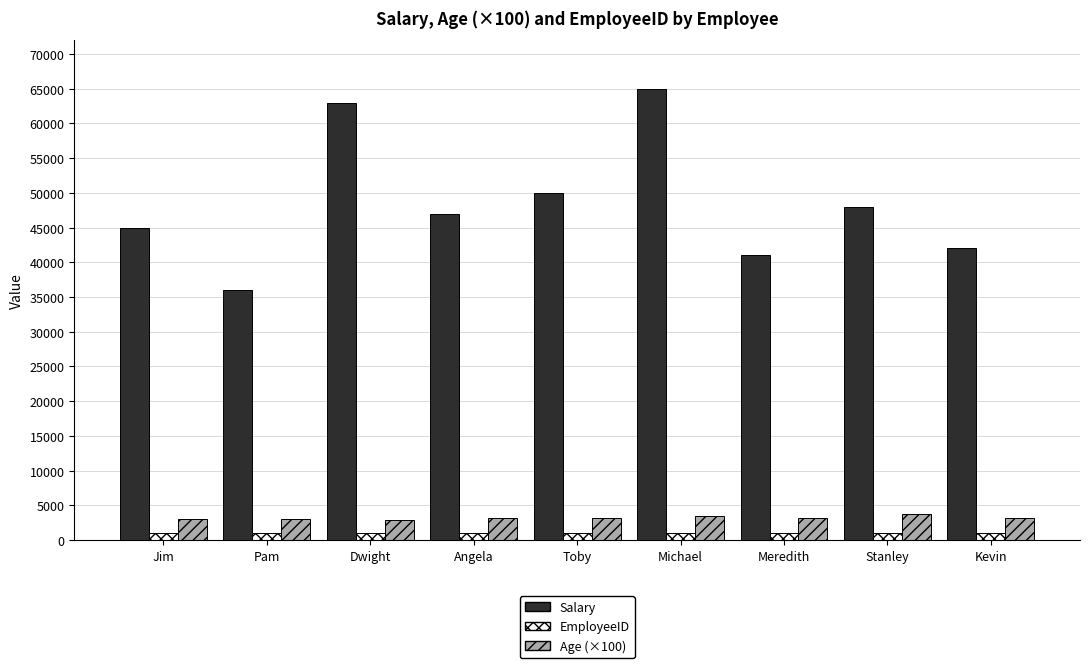

Is the value of Age (×100) at Michael greater than the value of EmployeeID at Stanley?

Yes